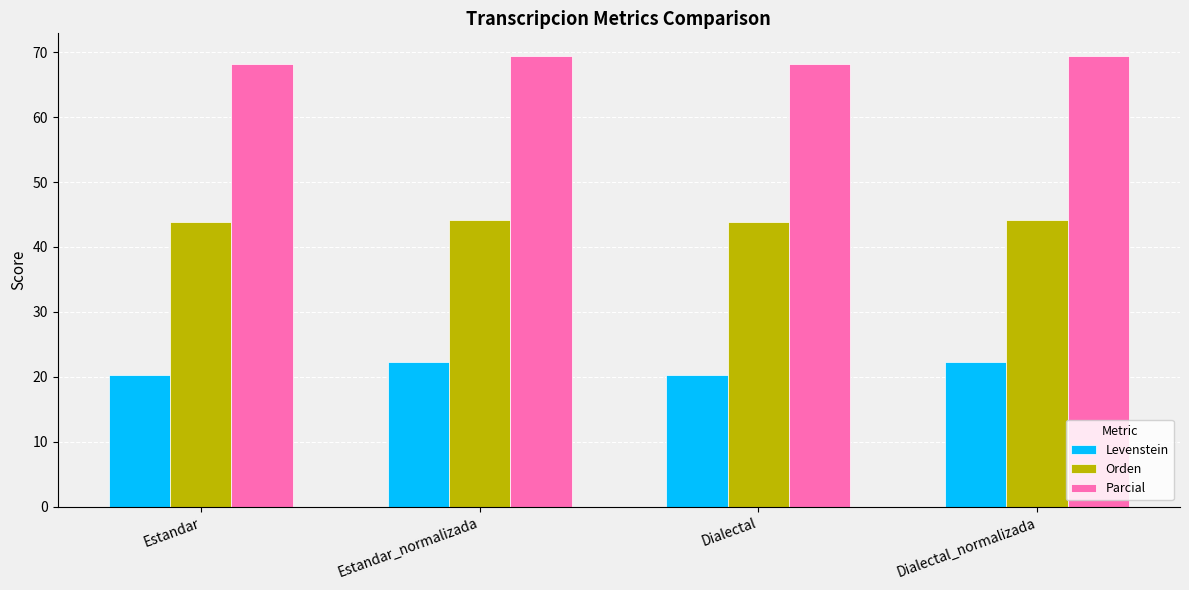

Reading left to right, transcribe all the data shown in this chart.

Levenstein: Estandar=20.3	Estandar_normalizada=22.3	Dialectal=20.3	Dialectal_normalizada=22.3
Orden: Estandar=43.8	Estandar_normalizada=44.1	Dialectal=43.8	Dialectal_normalizada=44.1
Parcial: Estandar=68.1	Estandar_normalizada=69.4	Dialectal=68.1	Dialectal_normalizada=69.4